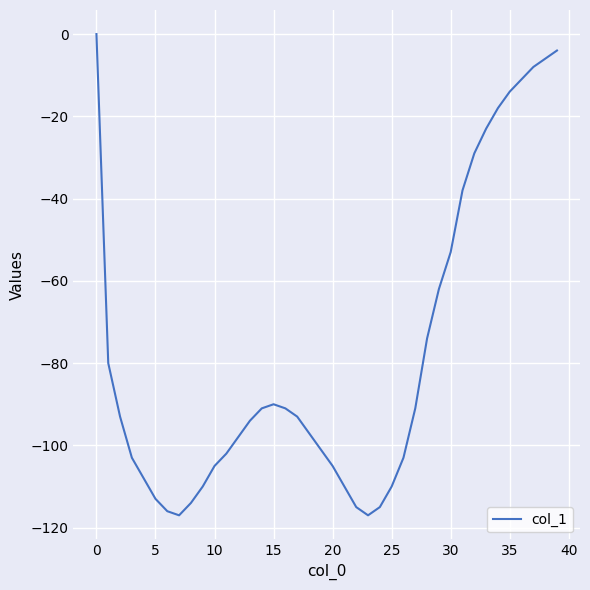

What is the minimum value shown in the chart?

-117